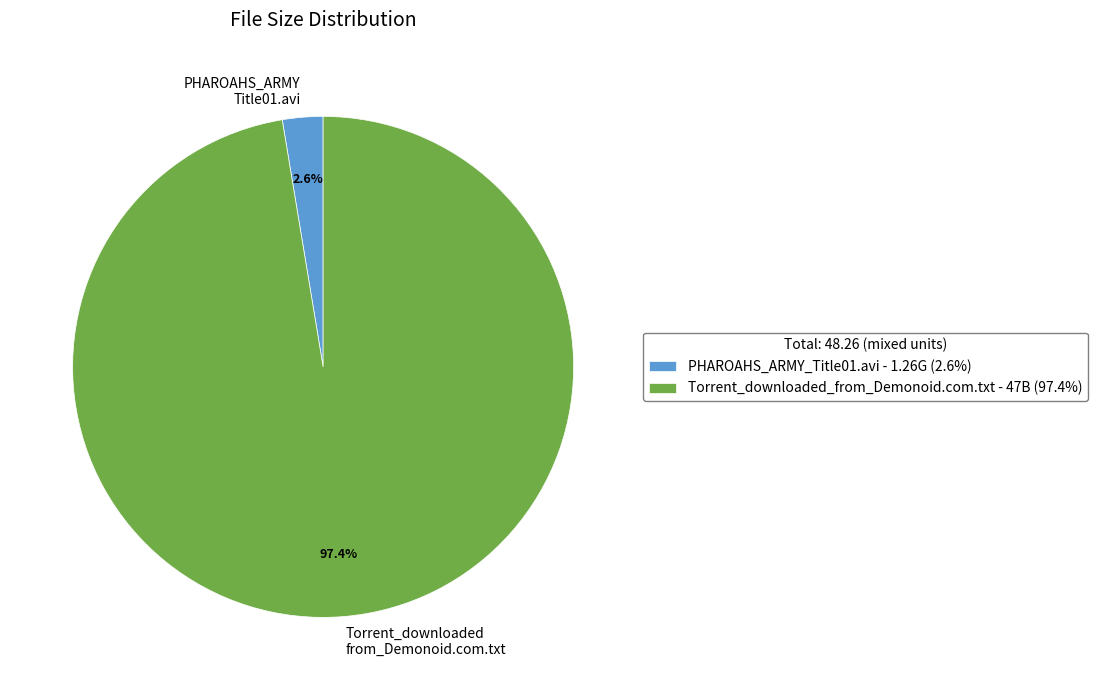

How many segments does this pie chart have?

2